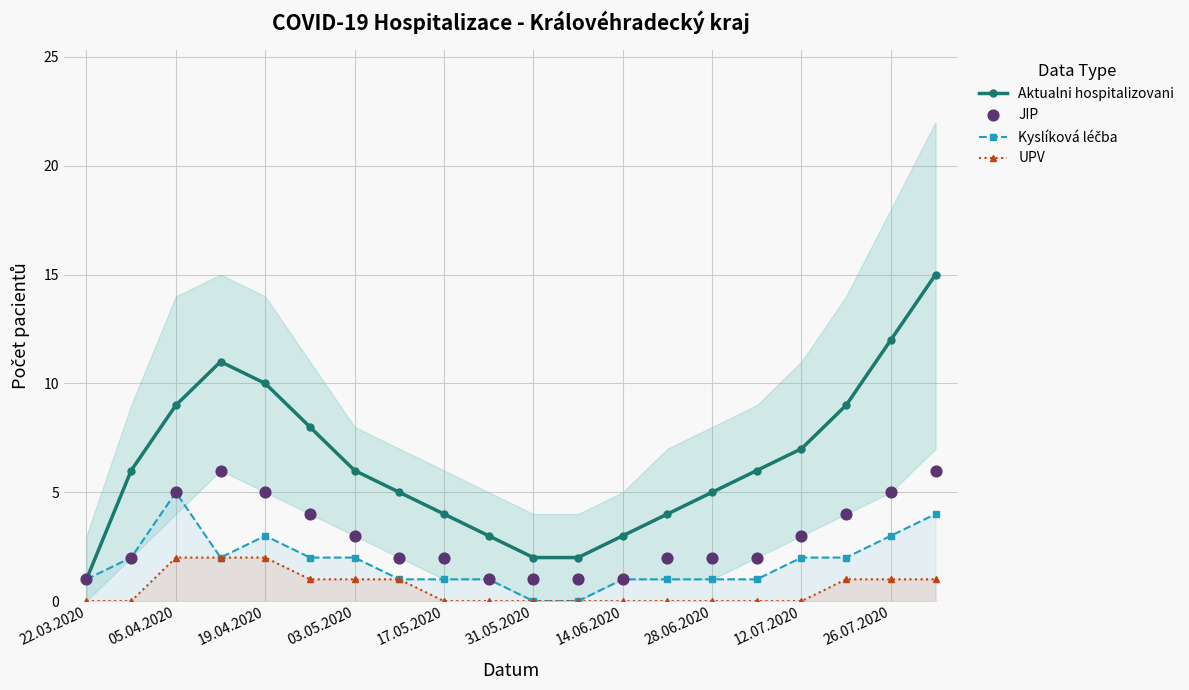

Is the value of JIP at 13 greater than the value of Kyslíková léčba at 22.03.2020?

Yes